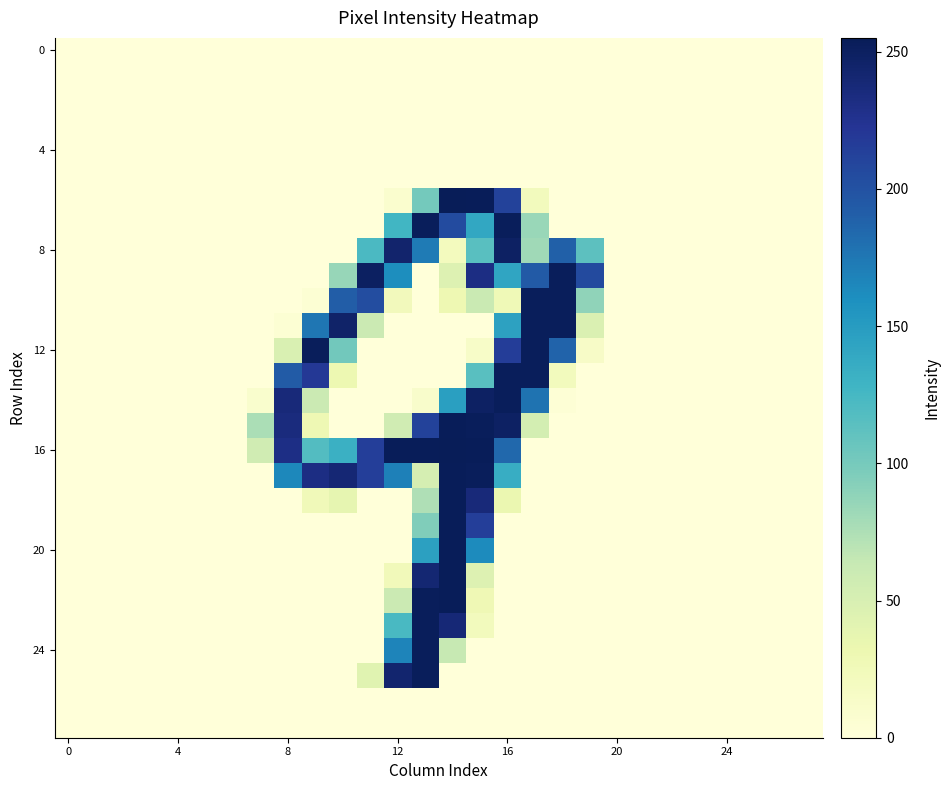

What is the greatest value displayed?

255